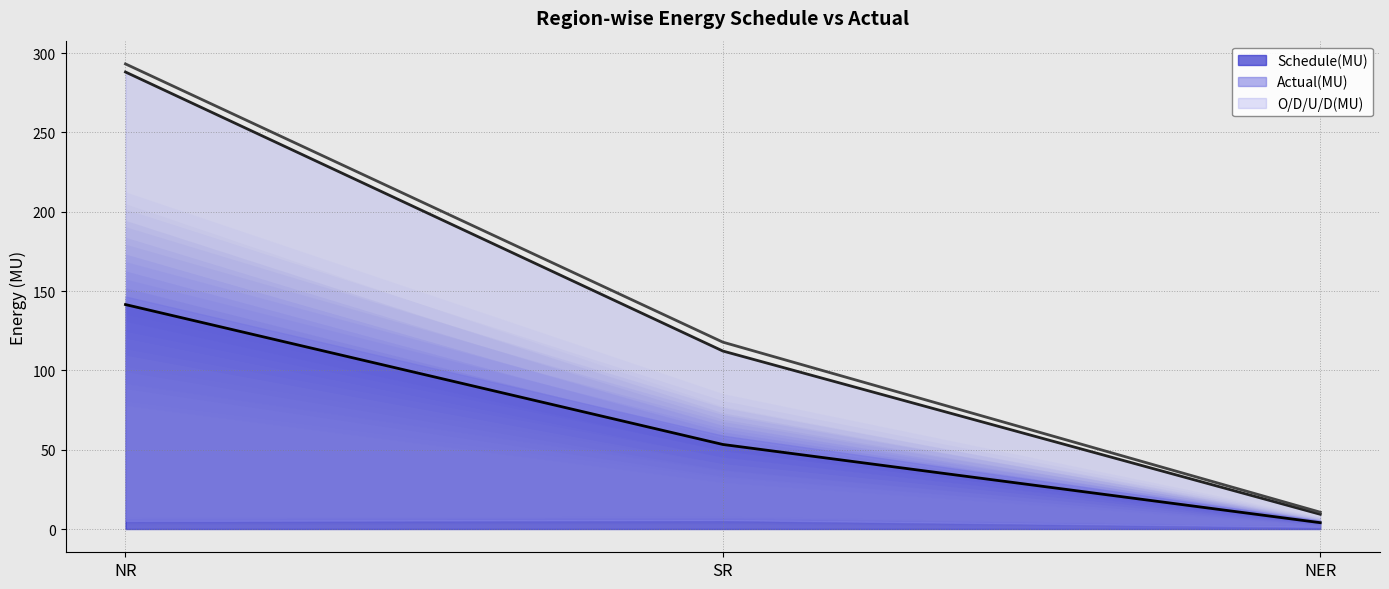

Between NER and NR, which is larger?

NR